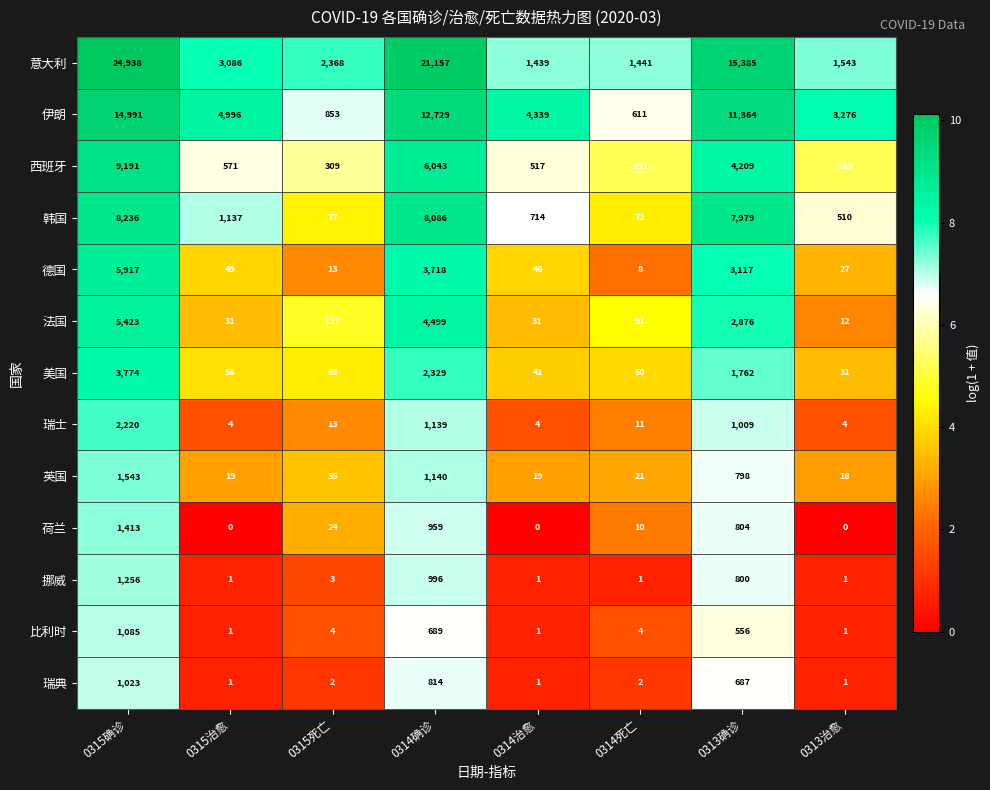

At which label does 西班牙 reach its peak?

0315确诊